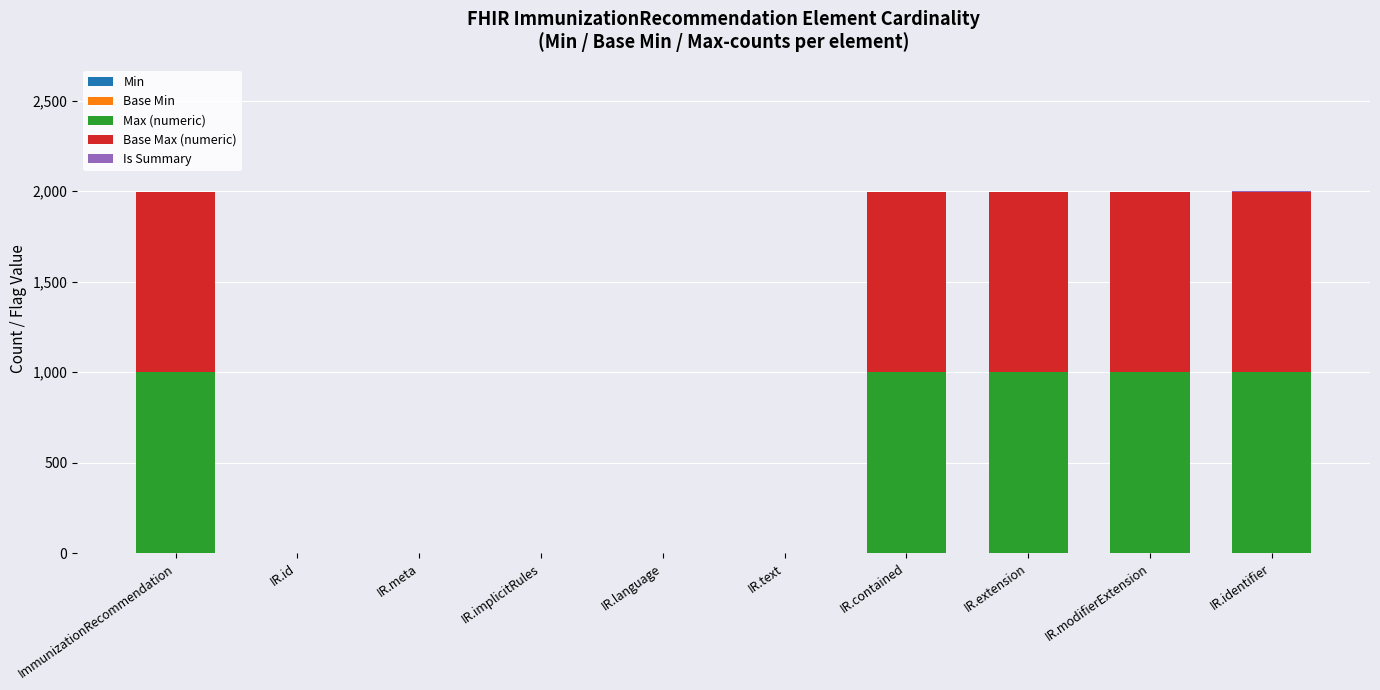

True or false: Max (numeric) has a value of 999 at IR.modifierExtension.

True